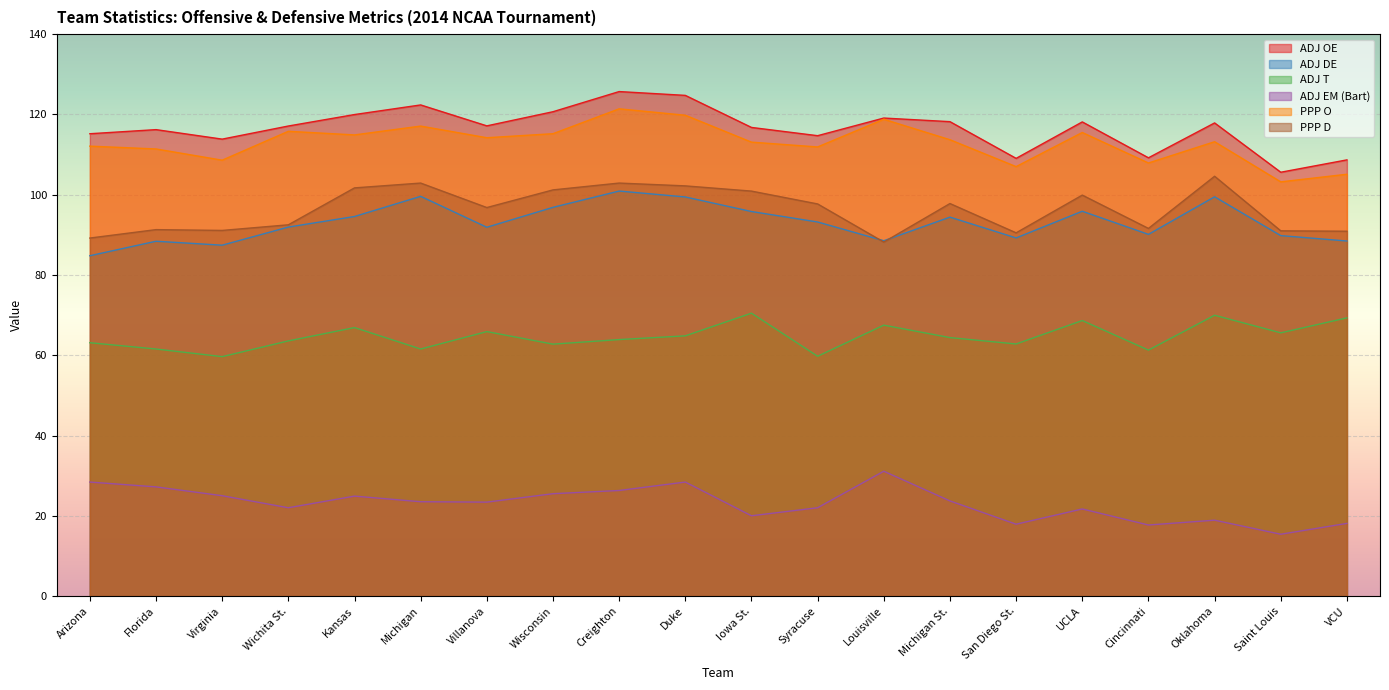

Rank the categories by PPP D value from lowest to highest.

Louisville, Arizona, San Diego St., VCU, Saint Louis, Virginia, Florida, Cincinnati, Wichita St., Villanova, Syracuse, Michigan St., UCLA, Iowa St., Wisconsin, Kansas, Duke, Michigan, Creighton, Oklahoma